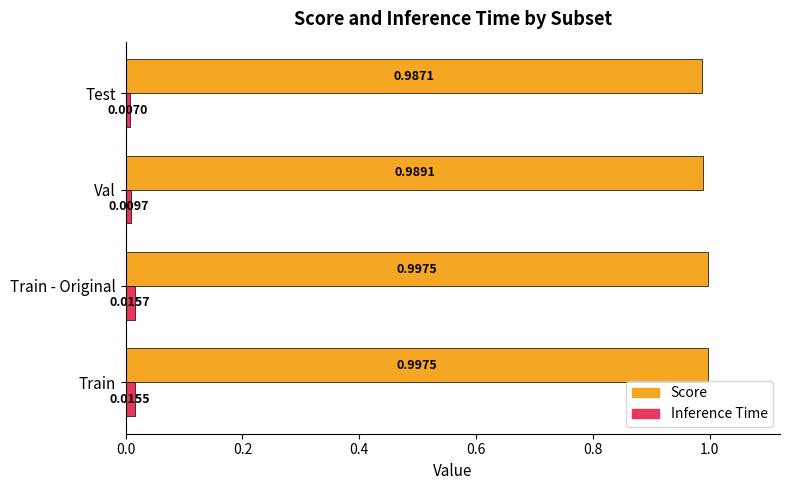

At Train - Original, list the series in order from smallest to largest.

Inference Time, Score